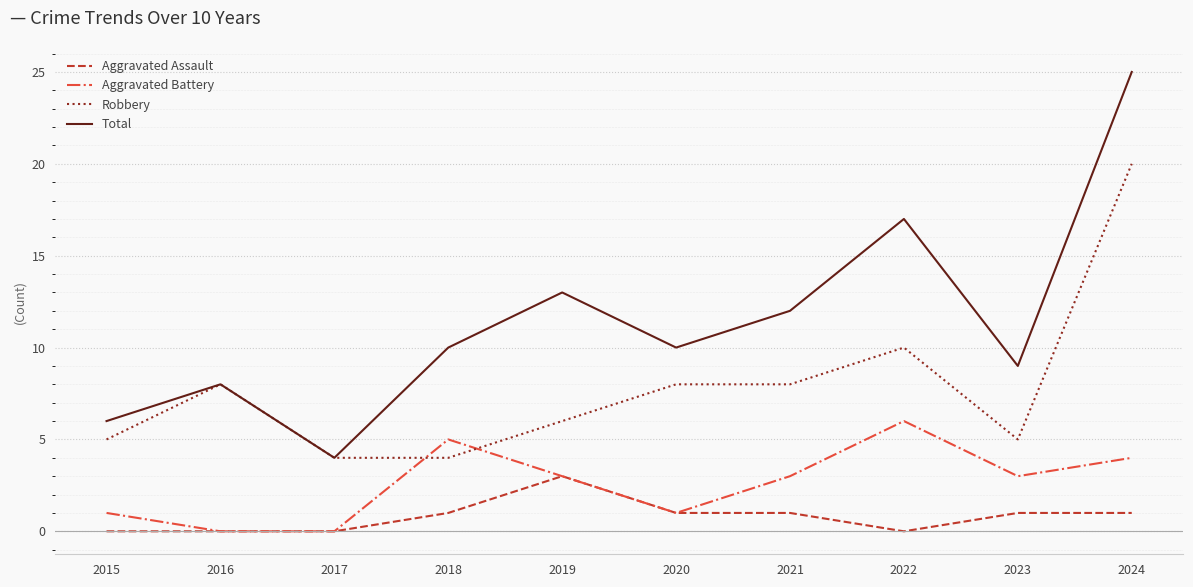

Is it true that Aggravated Assault equals 2 at 2017?

False